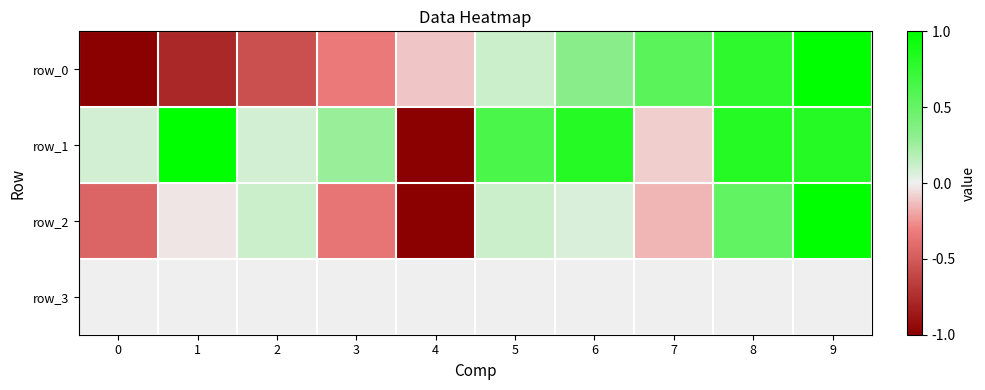

Reading left to right, list all the values displayed in this chart.

row_0: -1.0	-0.8	-0.6	-0.3	-0.1	0.1	0.3	0.6	0.8	1.0
row_1: 0.1	1.0	0.1	0.3	-1.0	0.6	0.8	-0.1	0.8	0.8
row_2: -0.4	-0.0	0.1	-0.4	-1.0	0.1	0.1	-0.2	0.5	1.0
row_3: 0.0	0.0	0.0	0.0	0.0	0.0	0.0	0.0	0.0	0.0